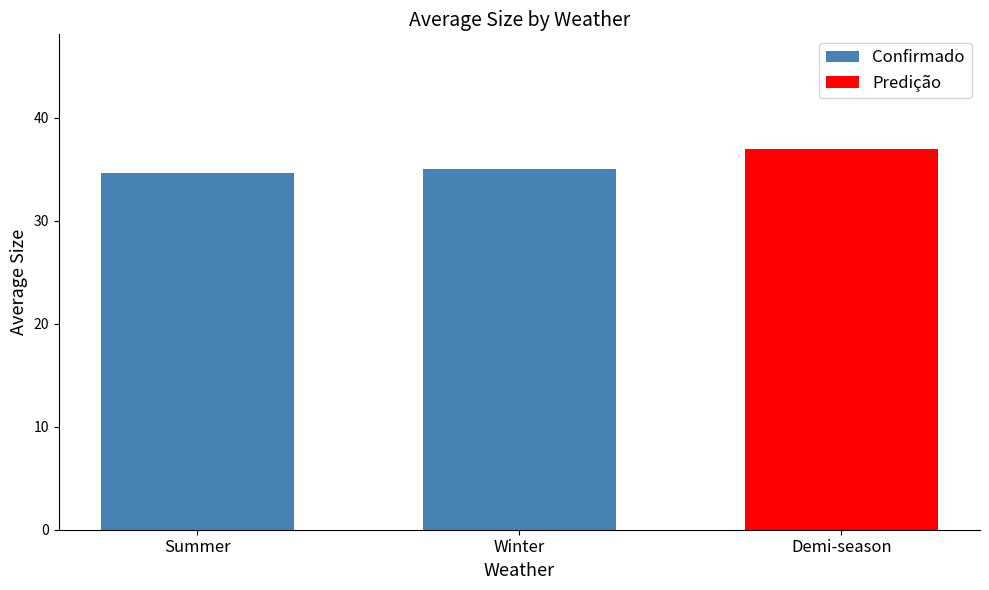

What is the change in value from Summer to Winter?

+0.3